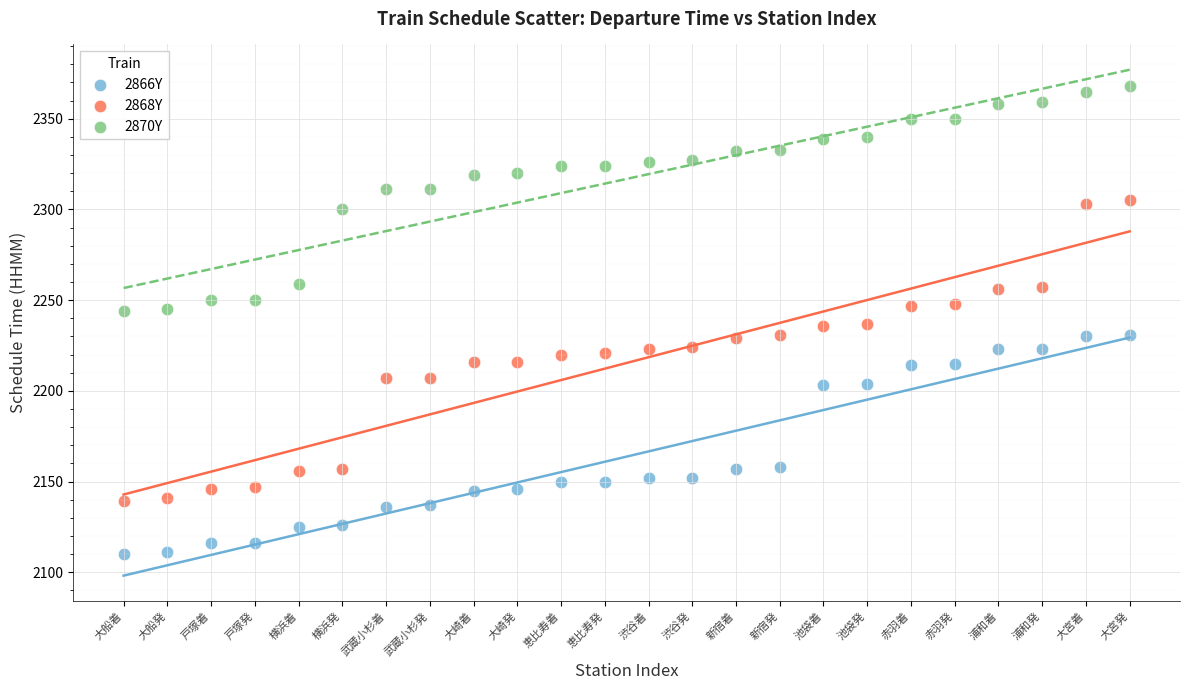

Across all data points, what is the range of Y values (max minus min)?

258